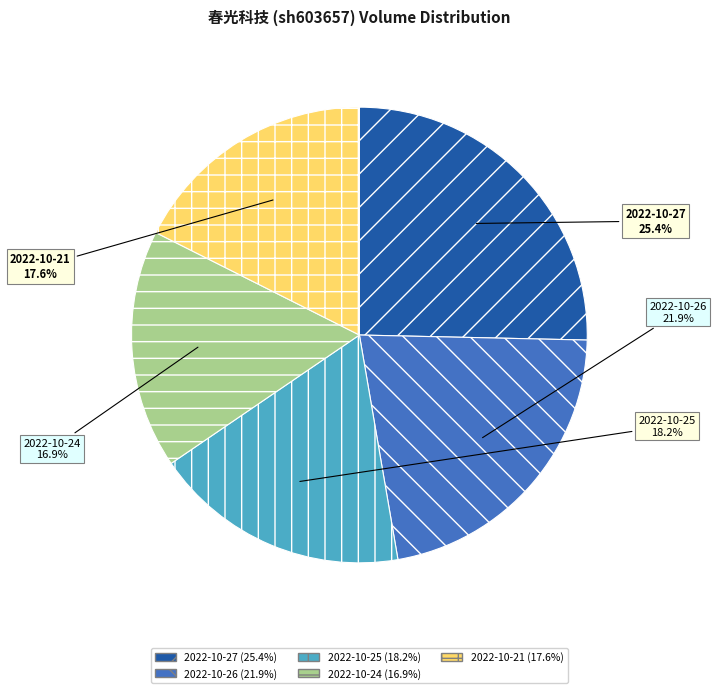

To the nearest percent, what percentage of the pie is 2022-10-25?

18%